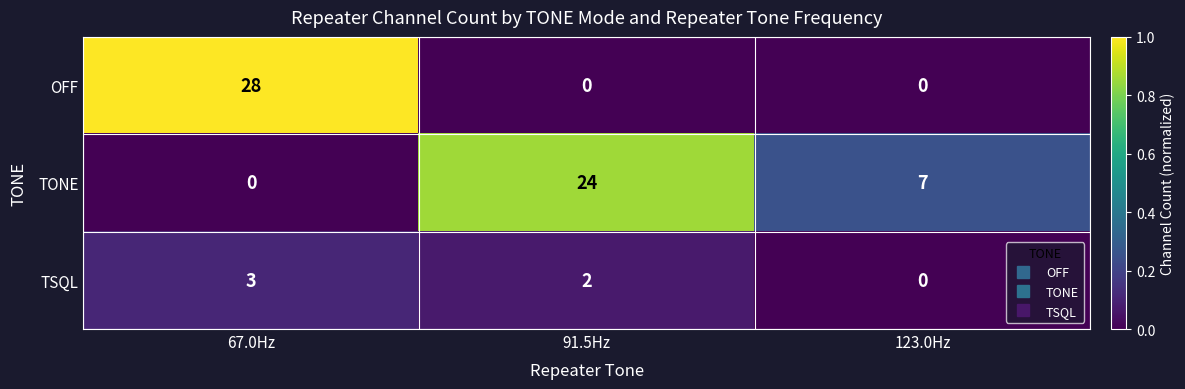

Count the OFF values in the range 0 to 28.

3